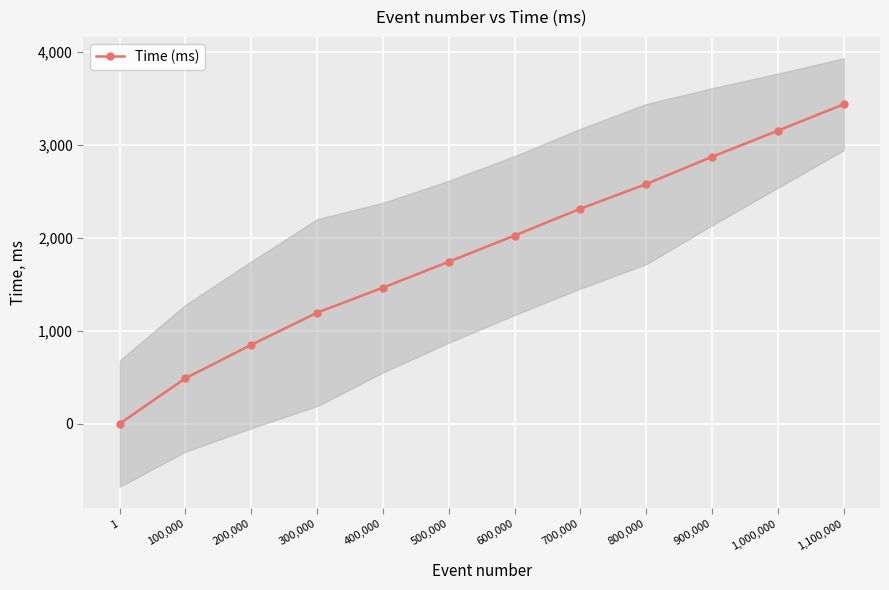

True or false: there are more than 2 points higher than both neighbors.

False